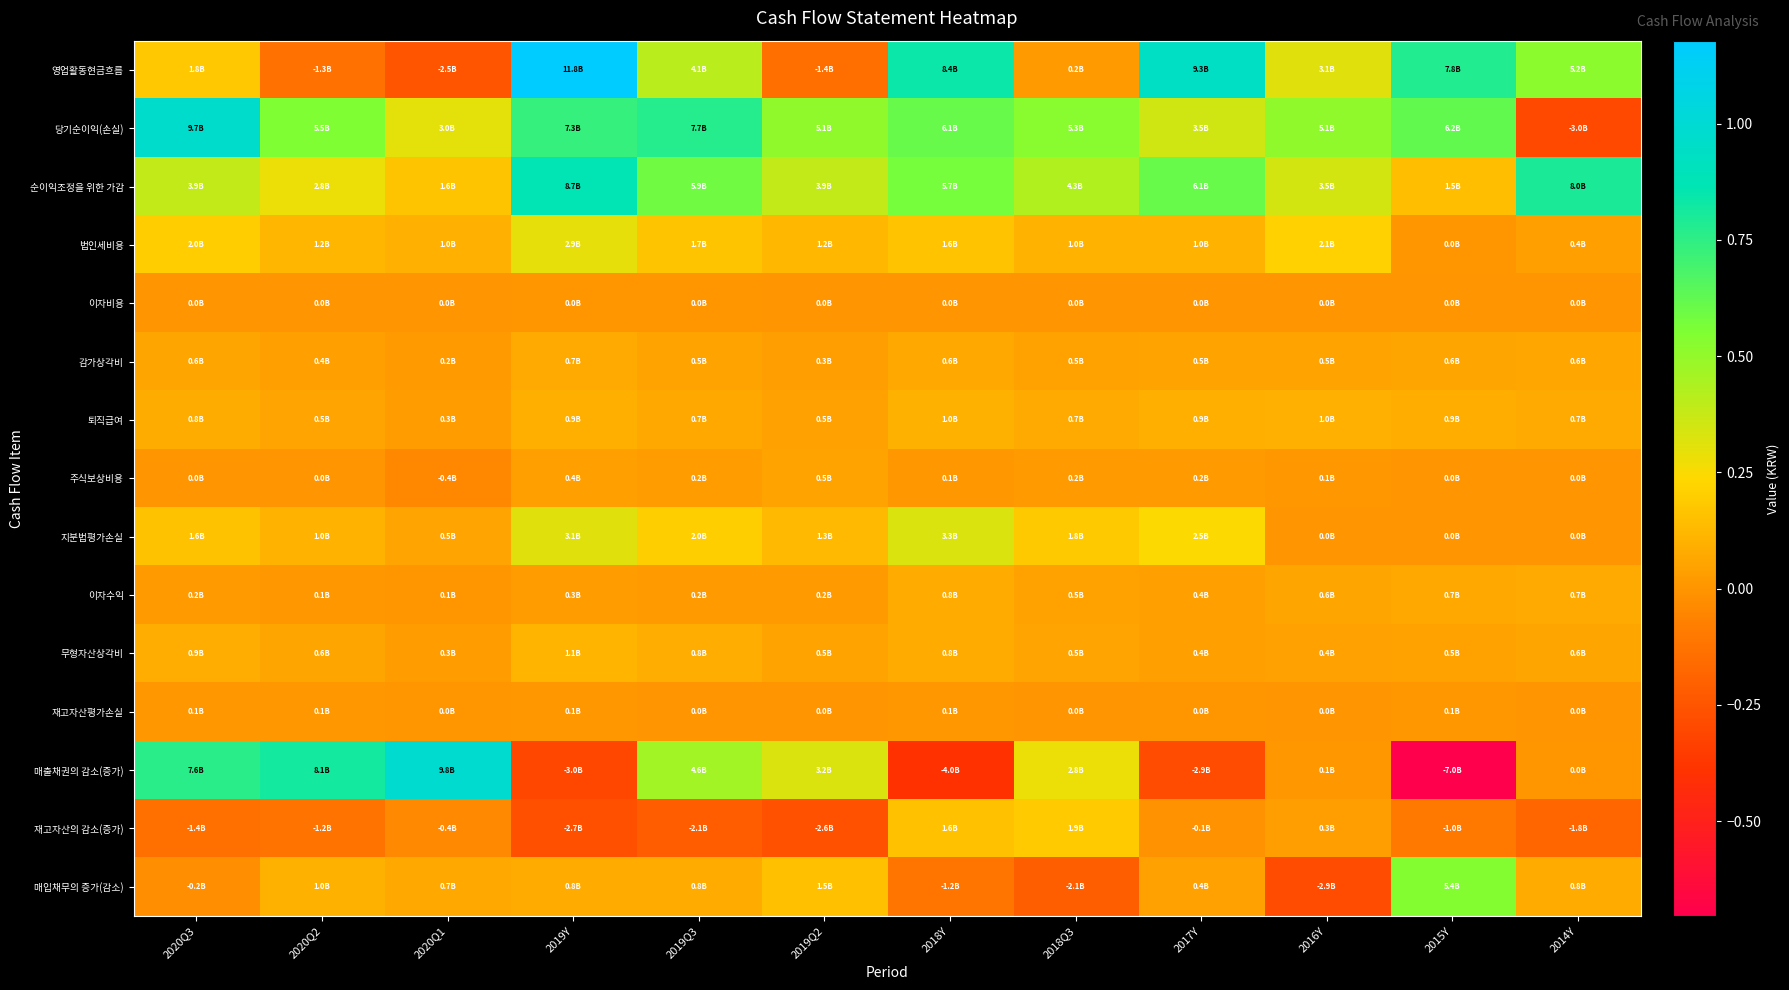

What is the maximum value shown in the chart?

11787685280